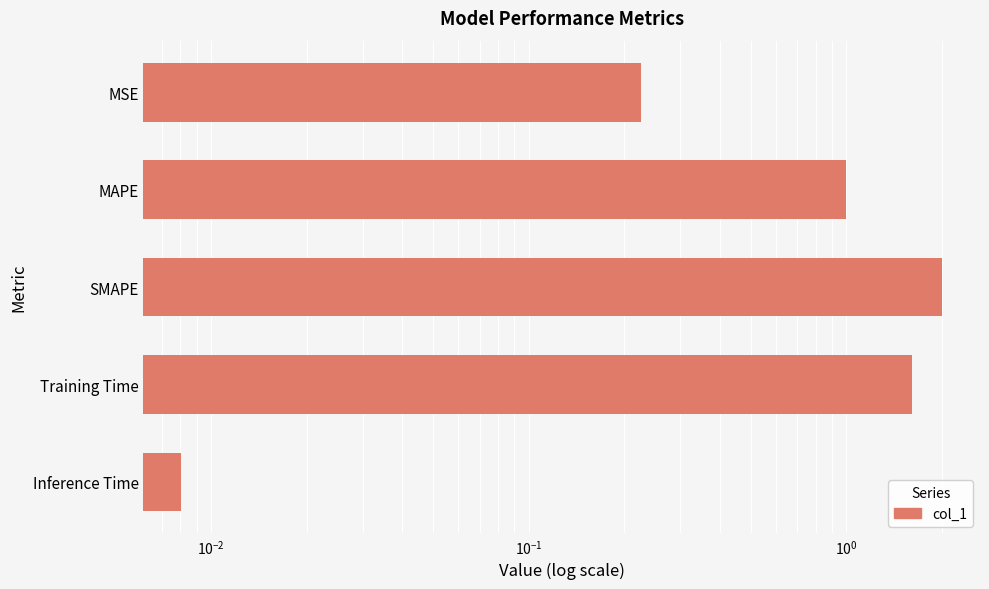

What is the sum of all values?

4.8